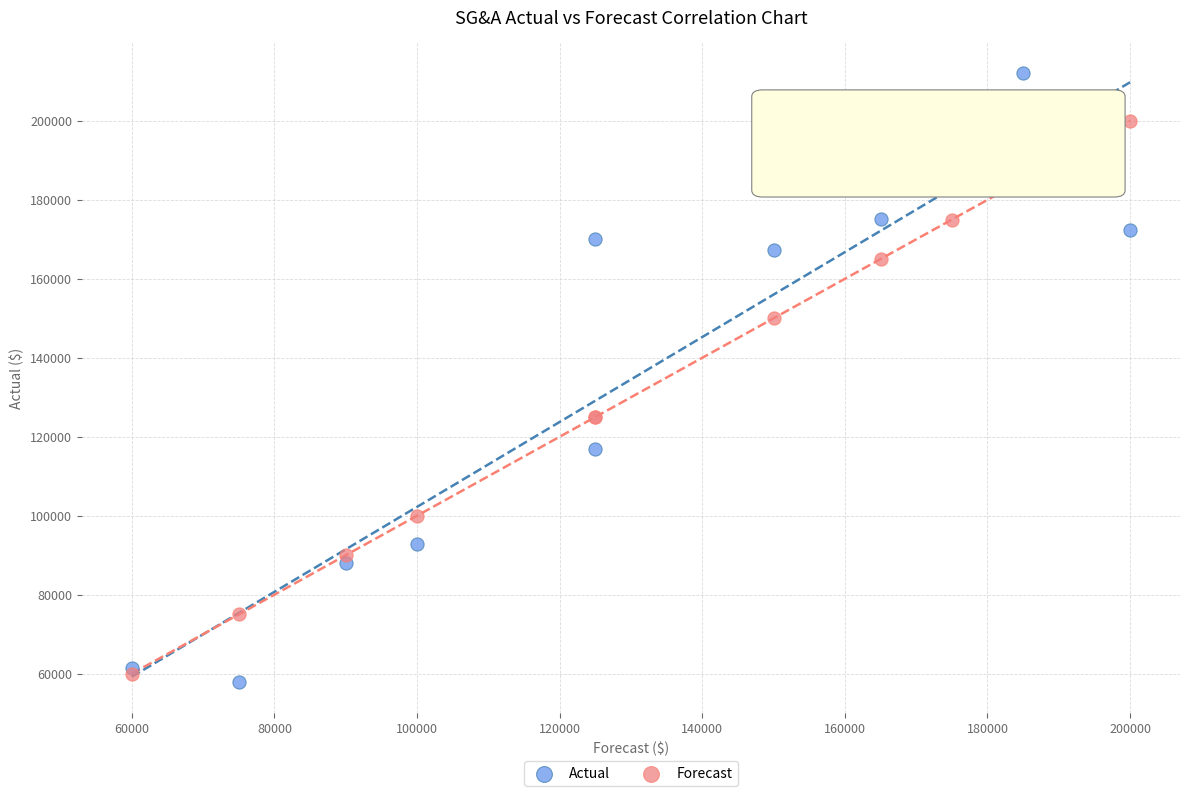

Which series contains the lowest Y value?

Actual